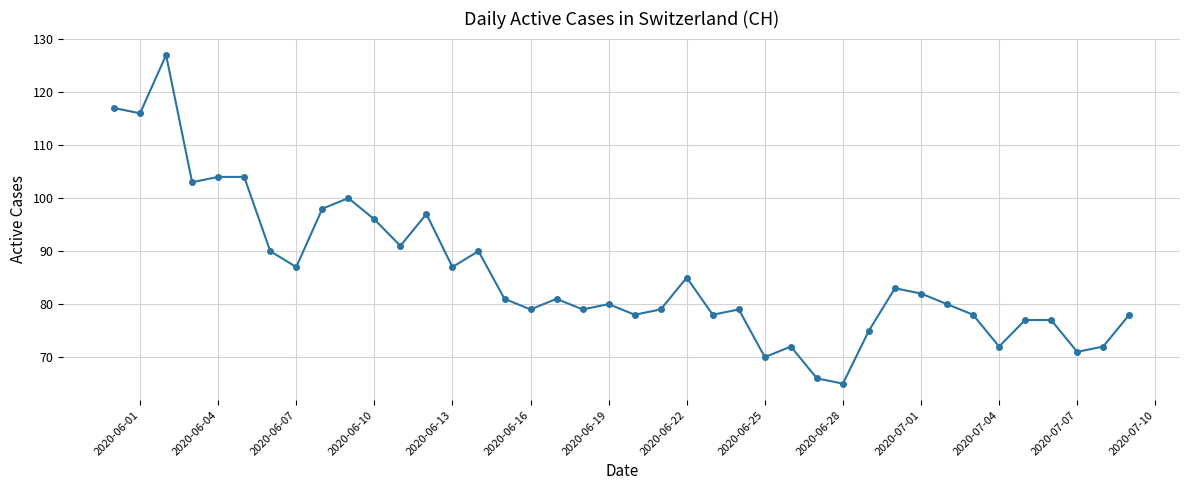

Reading left to right, transcribe all the data shown in this chart.

117	116	127	103	104	104	90	87	98	100	96	91	97	87	90	81	79	81	79	80	78	79	85	78	79	70	72	66	65	75	83	82	80	78	72	77	77	71	72	78